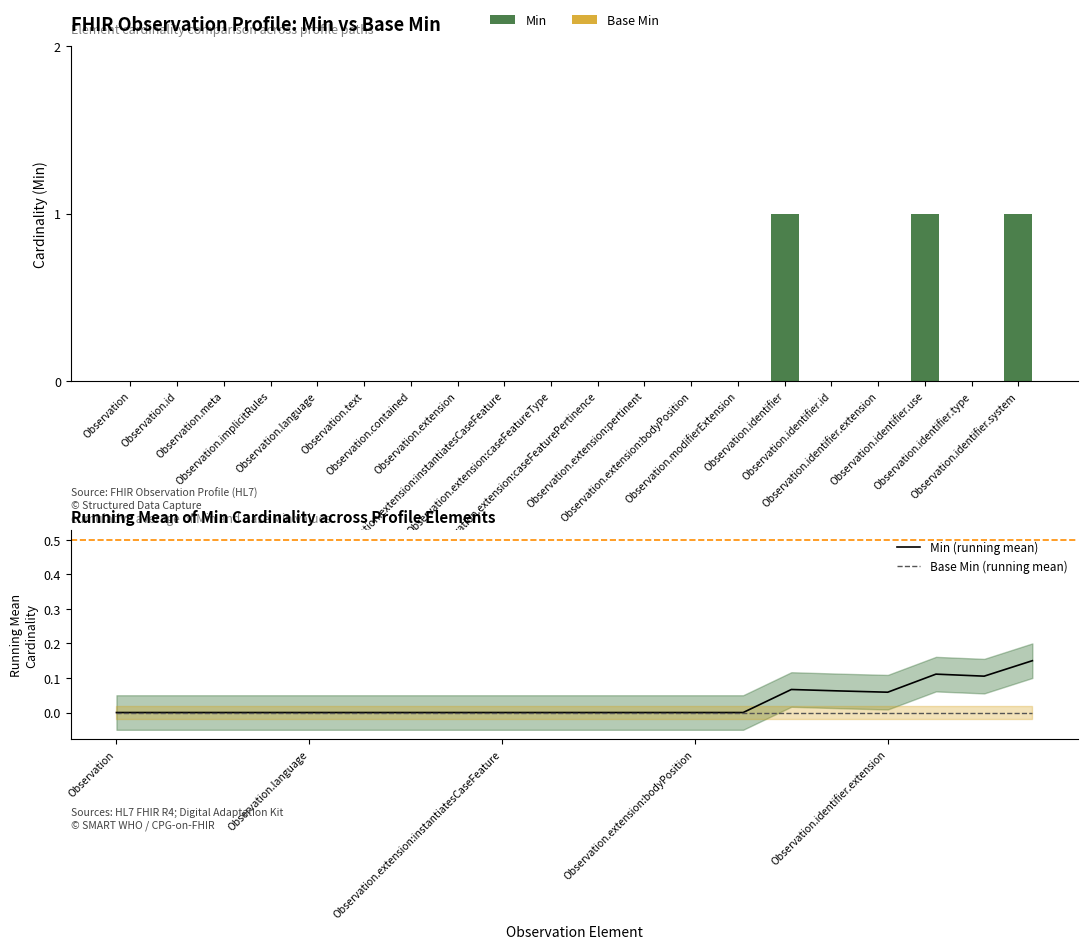

What are all the series names shown in the legend?

Min, Base Min, Min (running mean), Base Min (running mean)